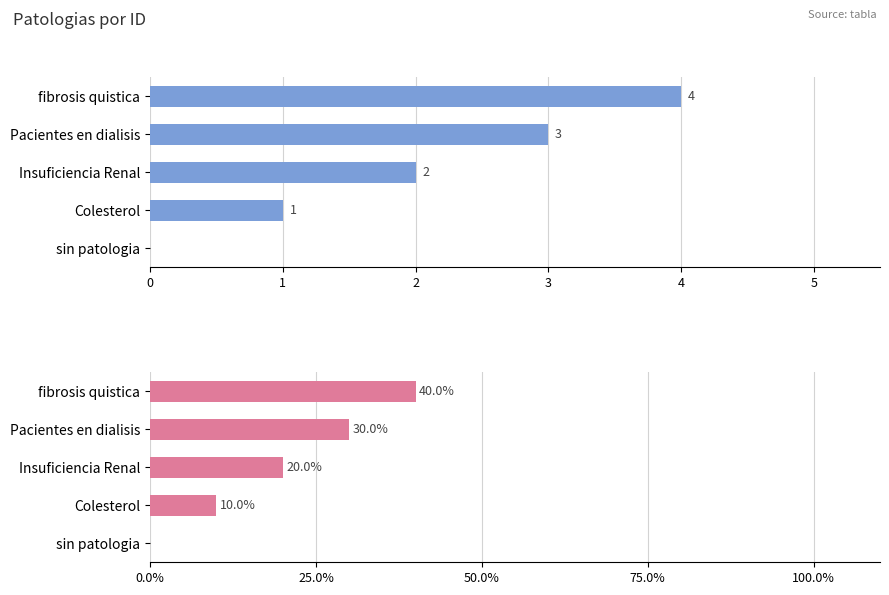

Which series has the largest range (max minus min)?

id (%)